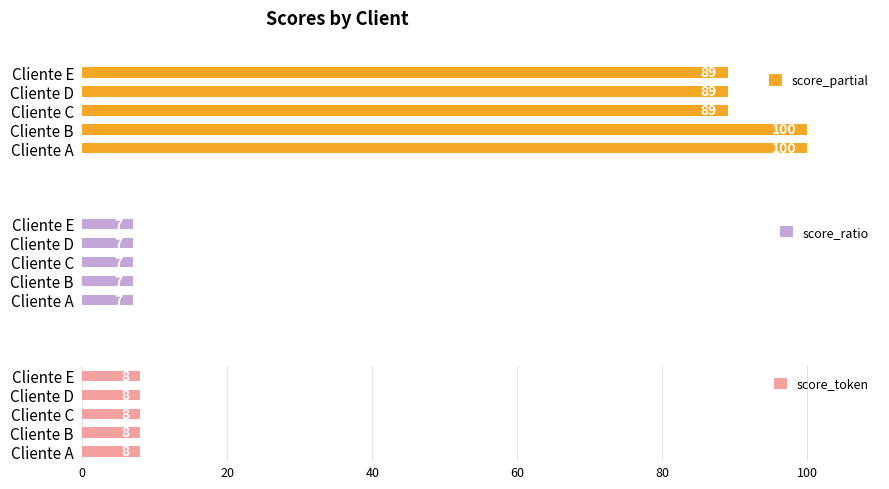

The score_partial series shows 89.0 at Cliente D. True or false?

True